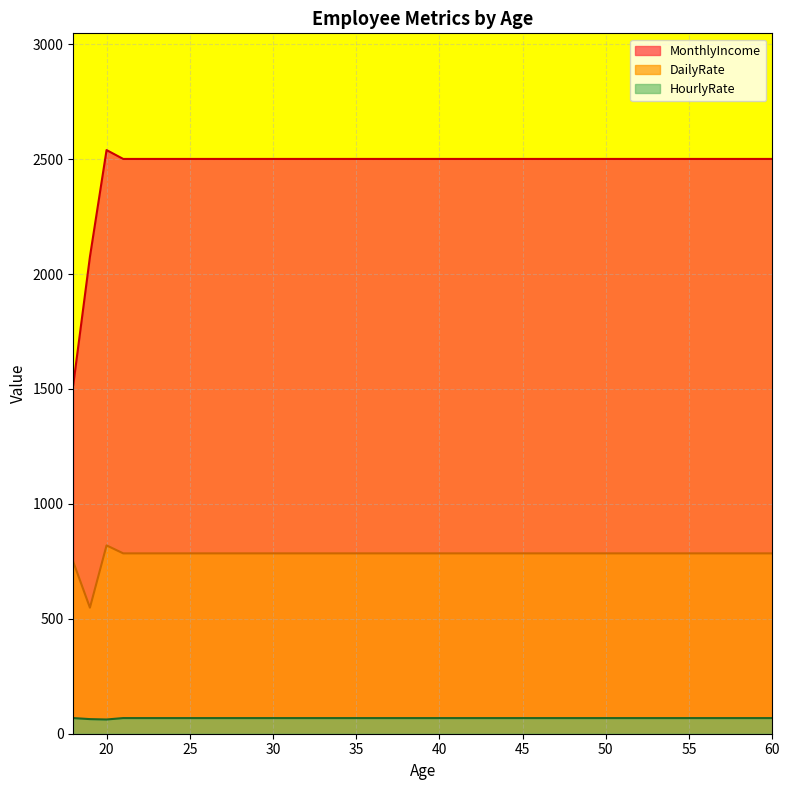

True or false: HourlyRate and DailyRate cross at least once.

False